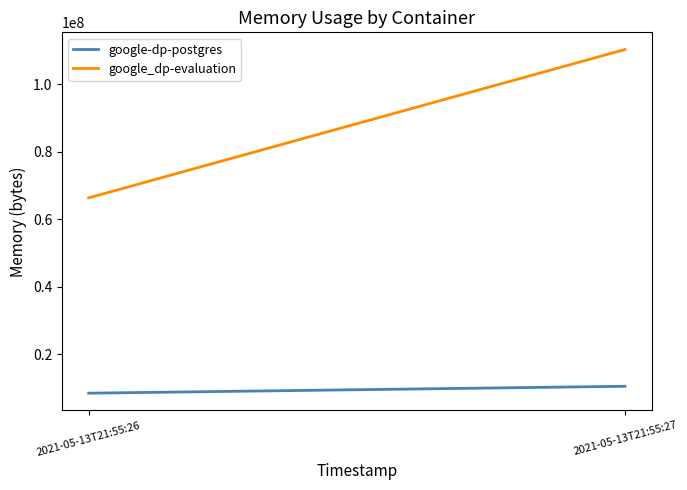

What is the value of the google-dp-postgres point at the 2nd from the left?

10436608